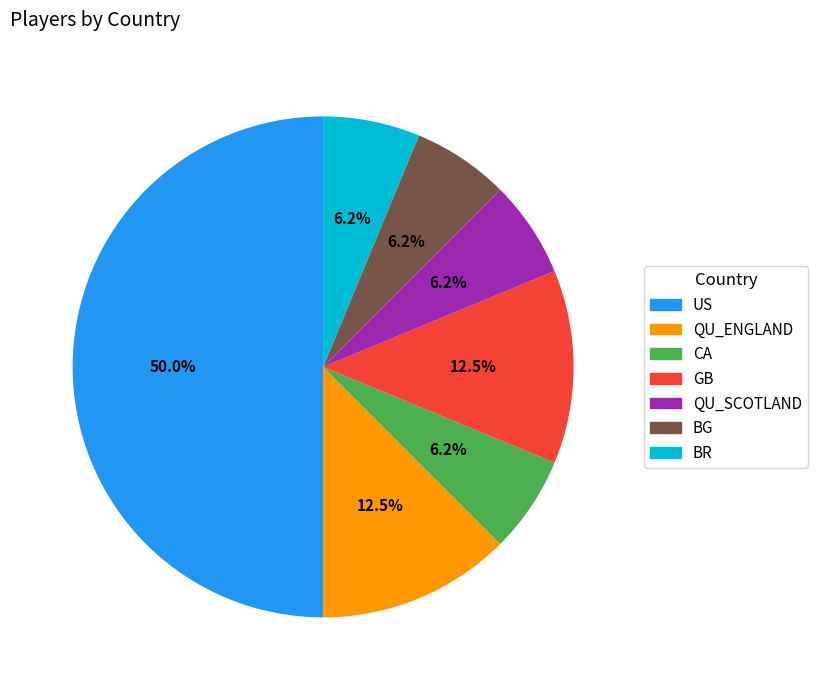

Count the number of slices in the pie.

7